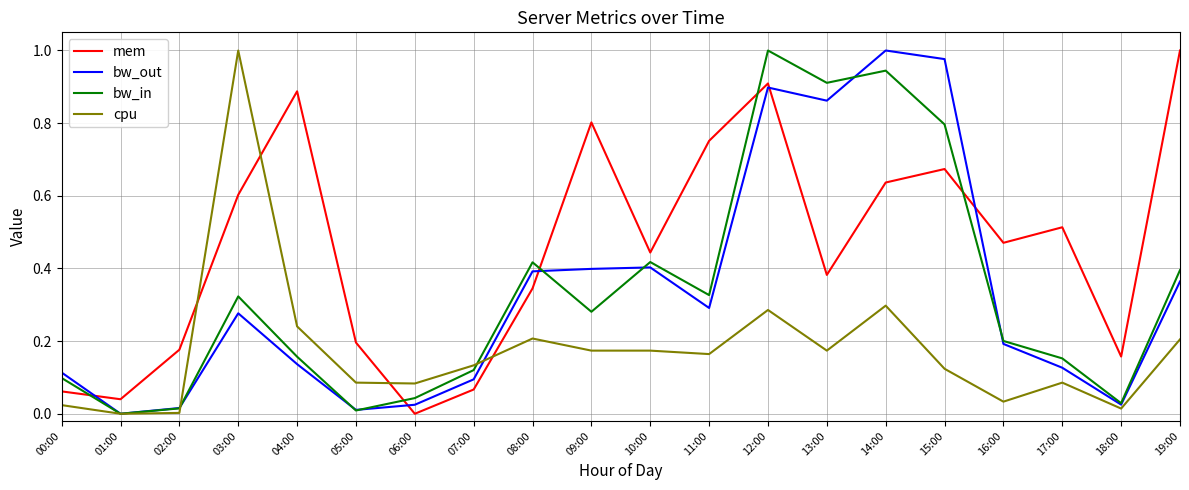

At 09:00, list the series in order from largest to smallest.

mem, bw_out, bw_in, cpu